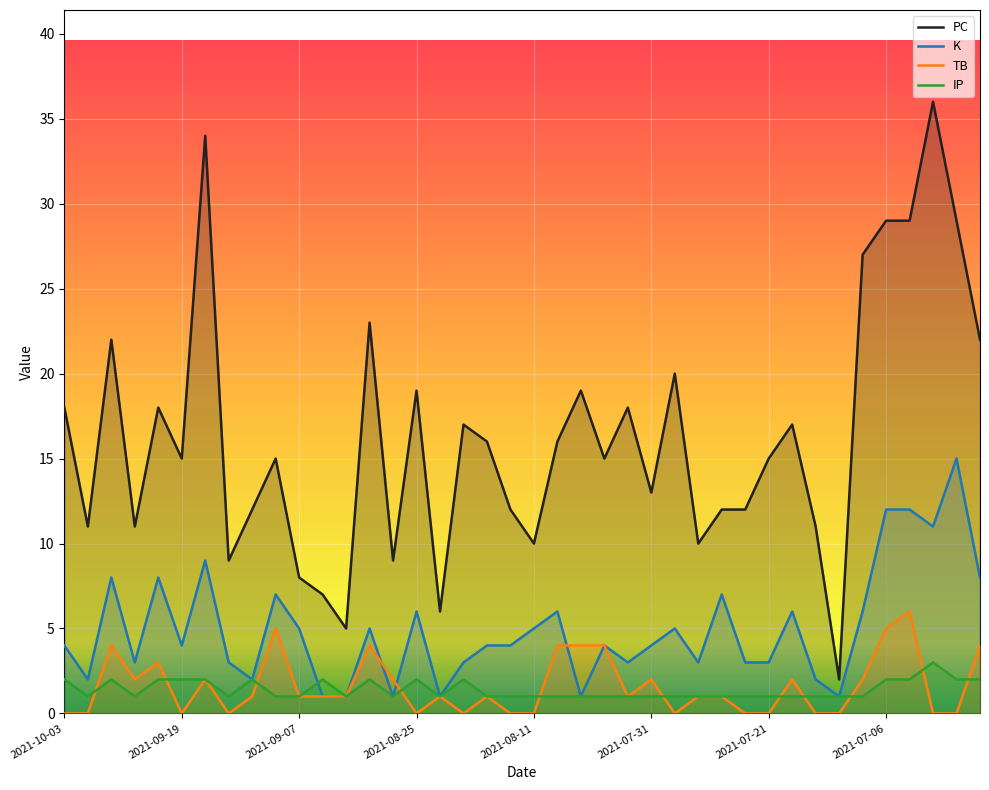

Which series has the largest total across all categories?

PC